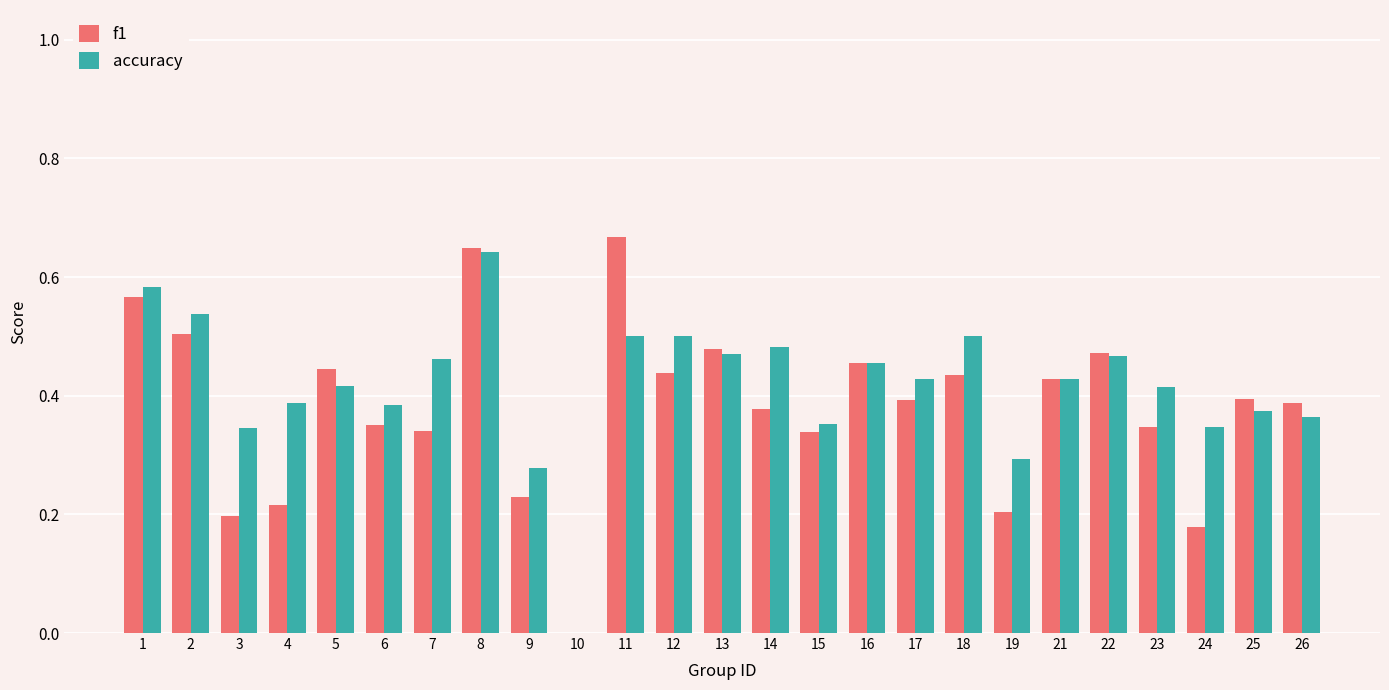

Which series has the largest total across all categories?

accuracy